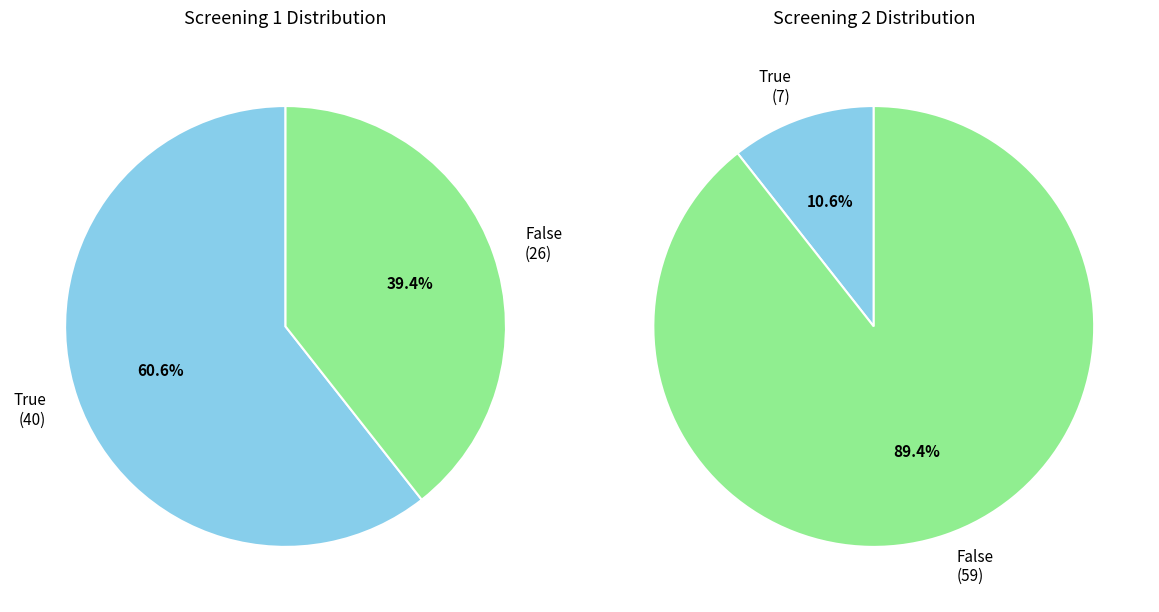

Rank the categories by screening2_counts value from lowest to highest.

True, False